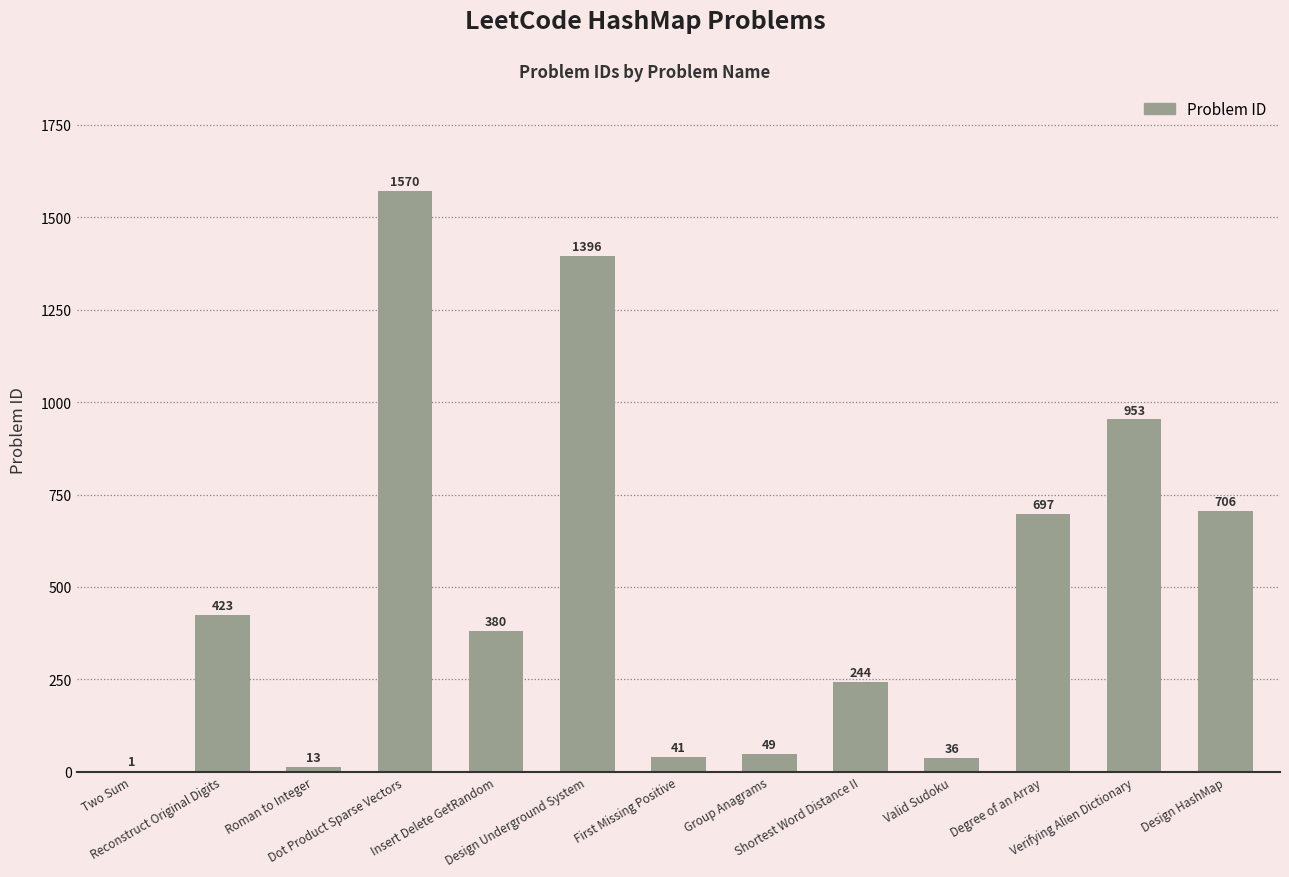

What is the greatest value displayed?

1570